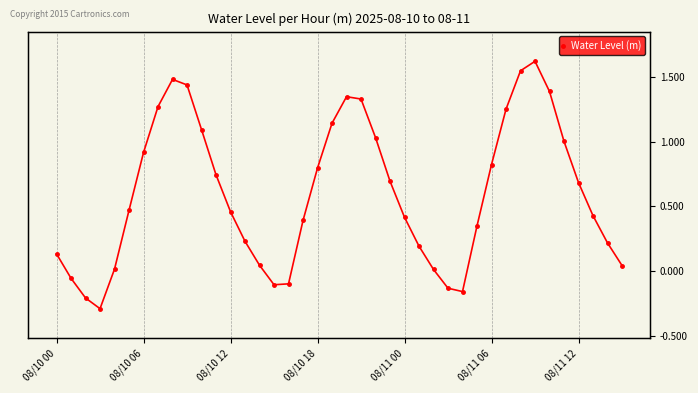

How many interior local valleys (lower than both neighbors) does the data have?

3